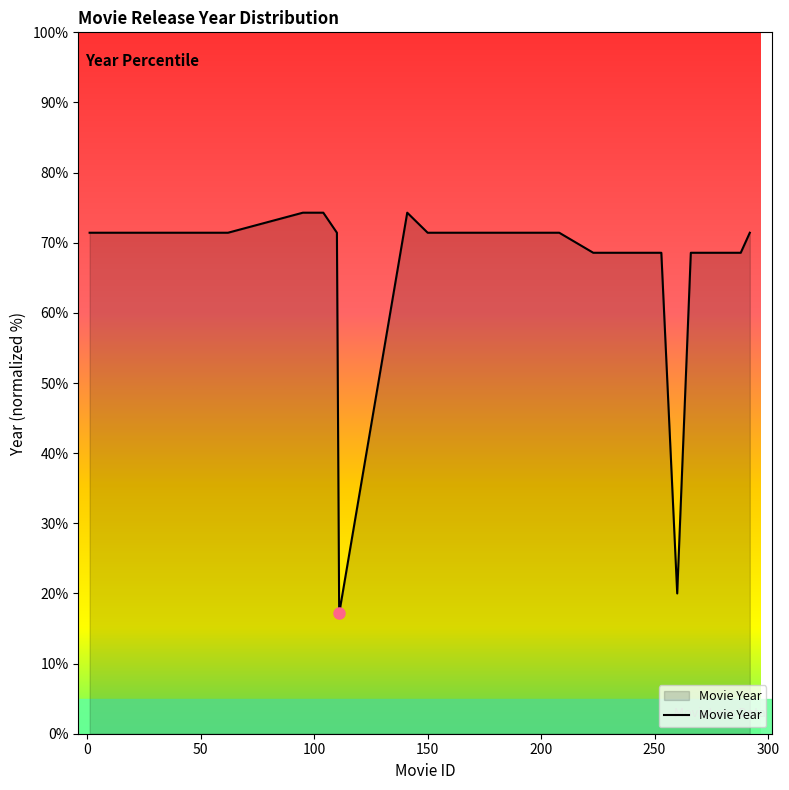

What is the maximum value shown in the chart?

74.3